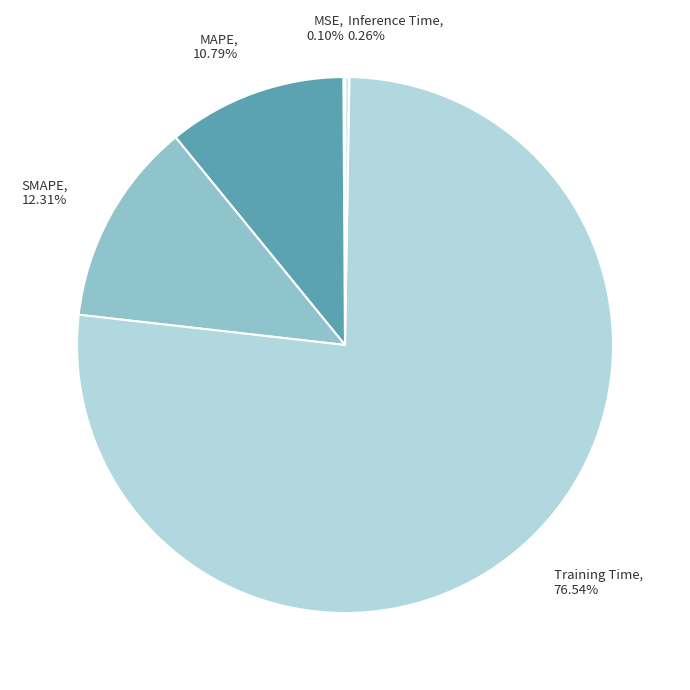

Which slice represents more than half of the pie?

Training Time